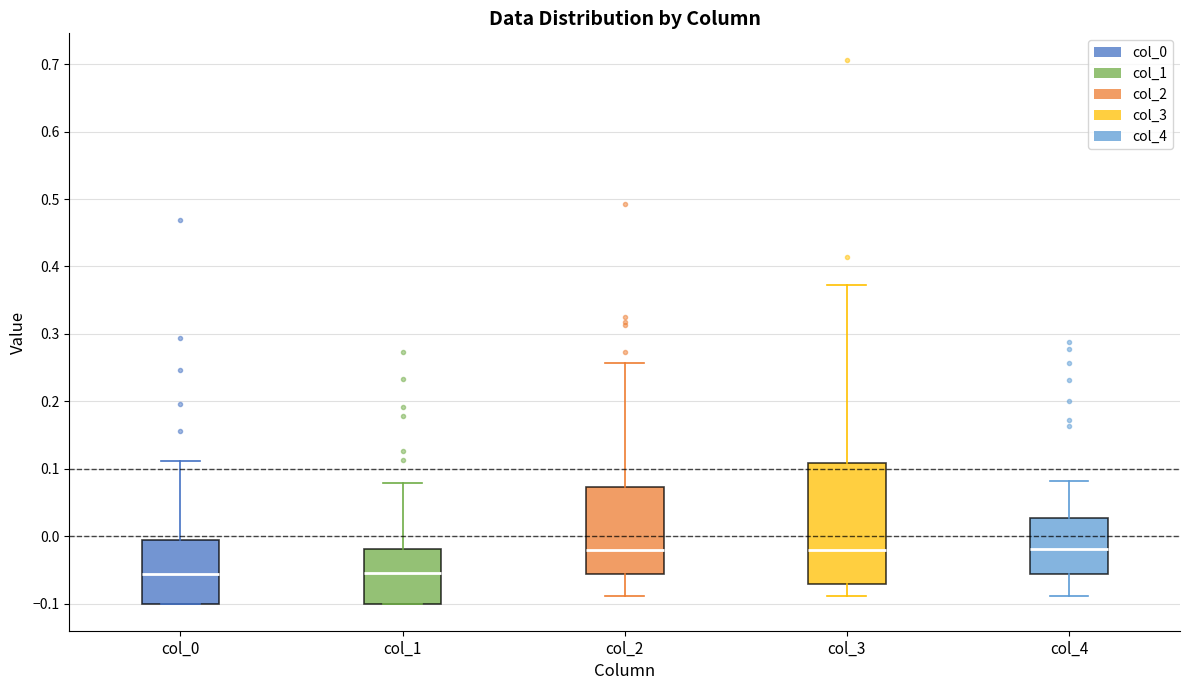

Reading left to right, transcribe this box plot: for each box, give where its median line is, the range the box spans, and where its two whiskers end, as read against the y-axis. The values are not printed on the chart, so give them approximately, as read against the axis.

col_0: median -0.06, box -0.10 to -0.01, whiskers -0.10 to 0.11
col_1: median -0.05, box -0.10 to -0.02, whiskers -0.10 to 0.08
col_2: median -0.02, box -0.06 to 0.07, whiskers -0.09 to 0.26
col_3: median -0.02, box -0.07 to 0.11, whiskers -0.09 to 0.37
col_4: median -0.02, box -0.06 to 0.03, whiskers -0.09 to 0.08